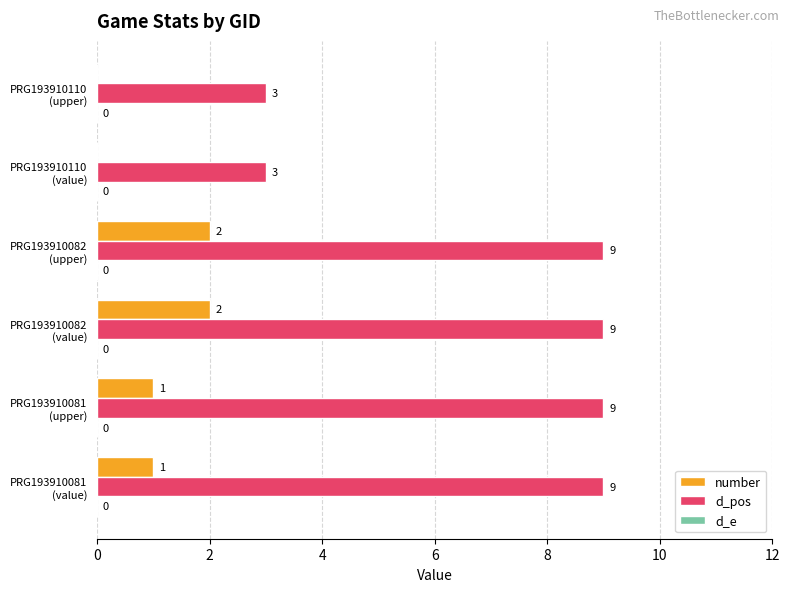

Which series has the largest total across all categories?

d_pos